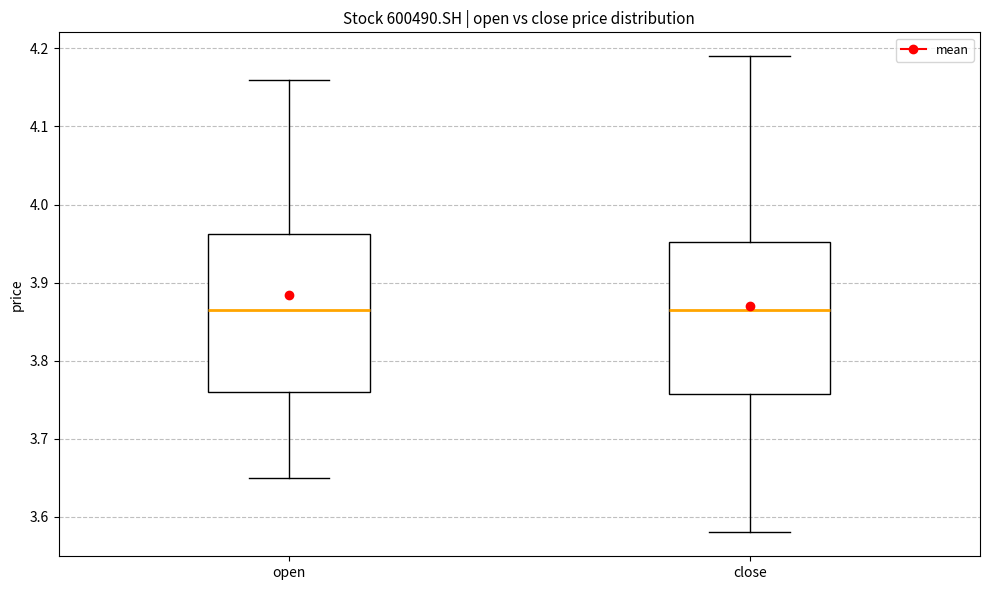

Reading left to right, read every box against the y-axis: the position of its median line, the range the box covers, and the ends of its whiskers. The values are not printed on the chart, so give them approximately, as read against the axis.

open: median 3.87, box 3.76 to 3.96, whiskers 3.65 to 4.16
close: median 3.87, box 3.76 to 3.95, whiskers 3.58 to 4.19